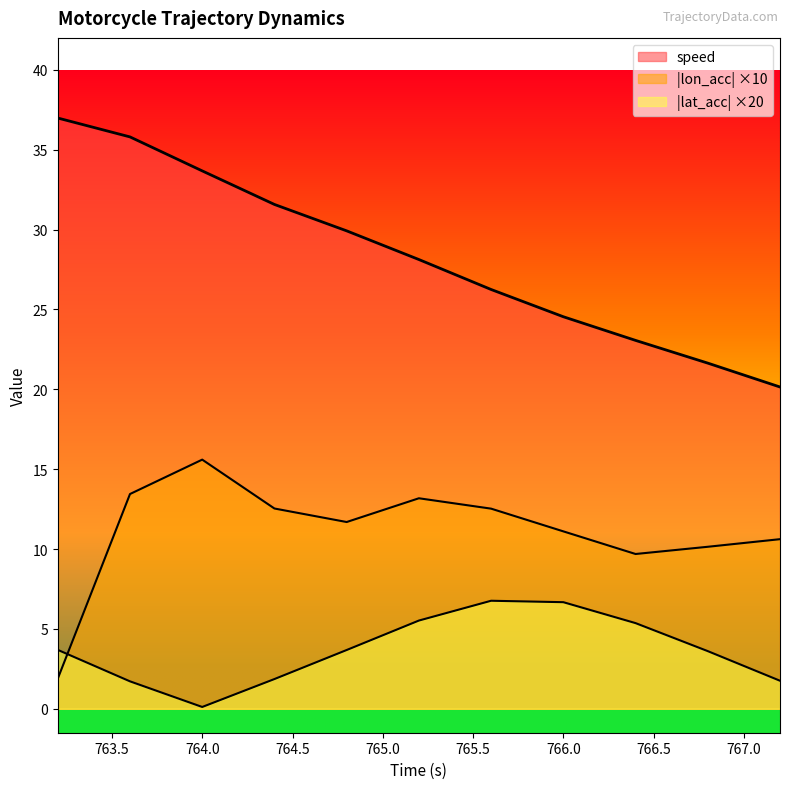

True or false: lon_acc and speed intersect in this chart.

False